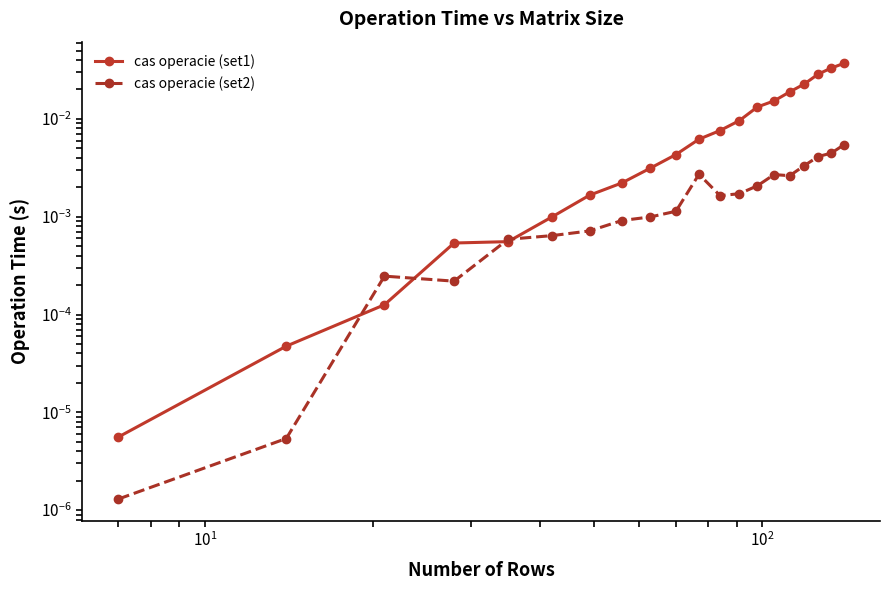

What are all the series names shown in the legend?

cas operacie (set1), cas operacie (set2)